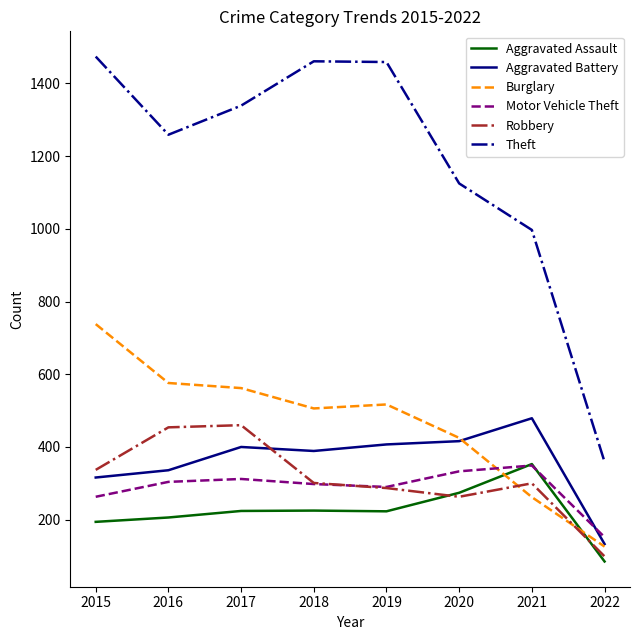

At how many categories does at least one series exceed 651?

7